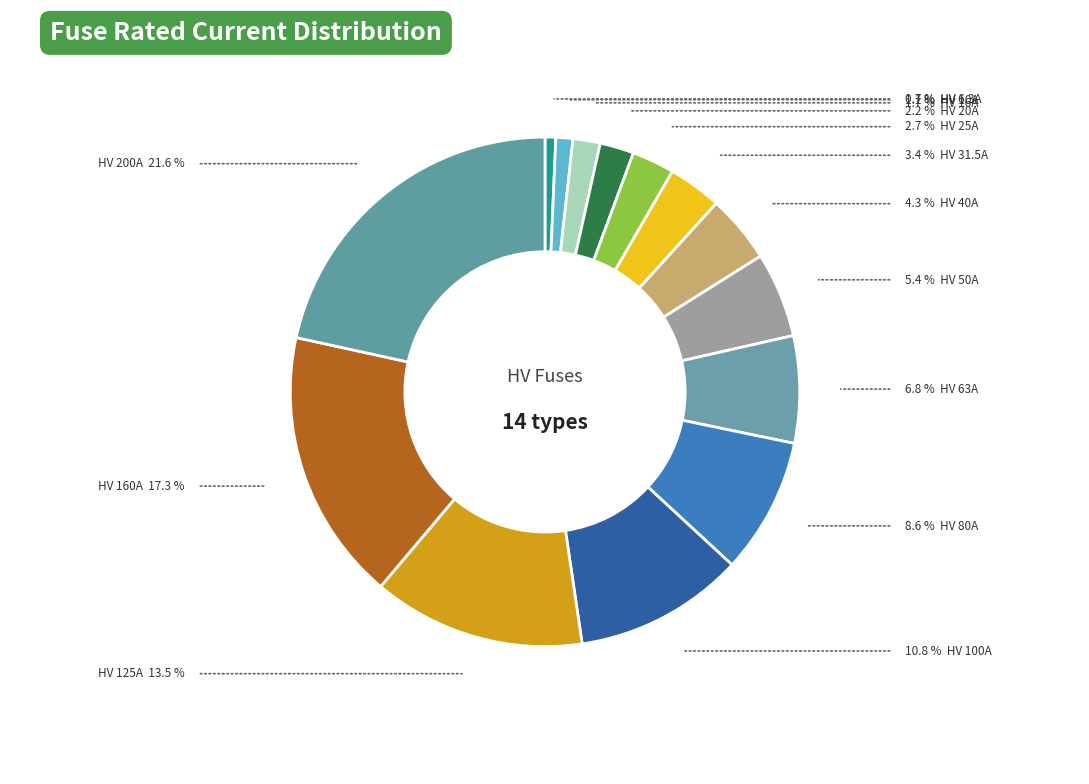

How many segments does this pie chart have?

14